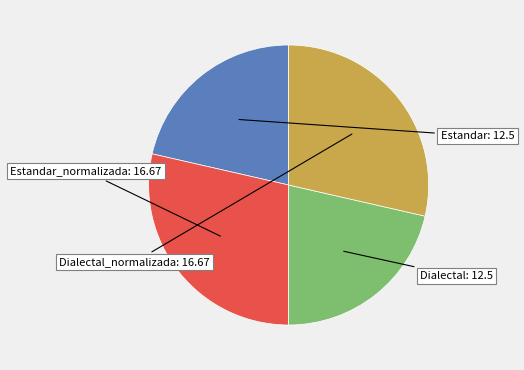

Count the number of slices in the pie.

4